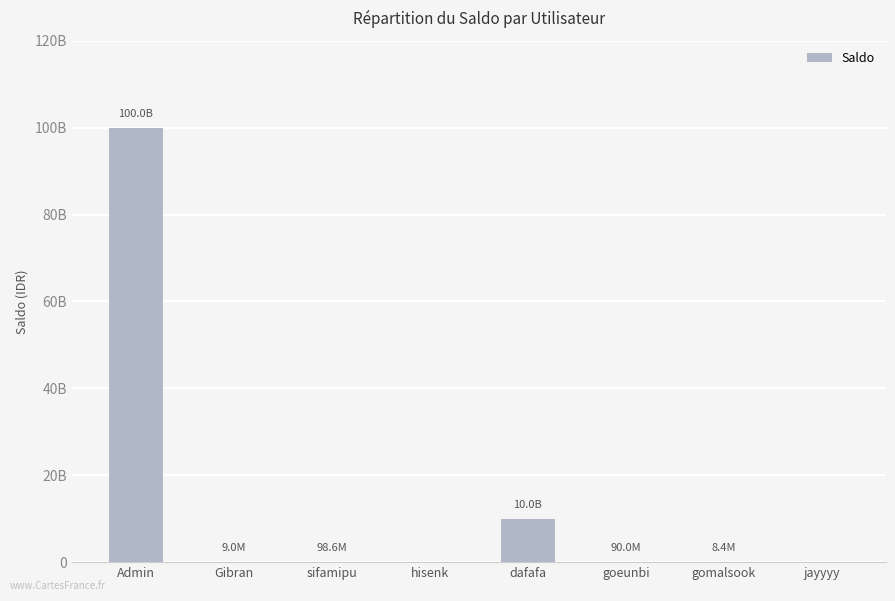

What is the value of the 1st bar from the left?

99999999999